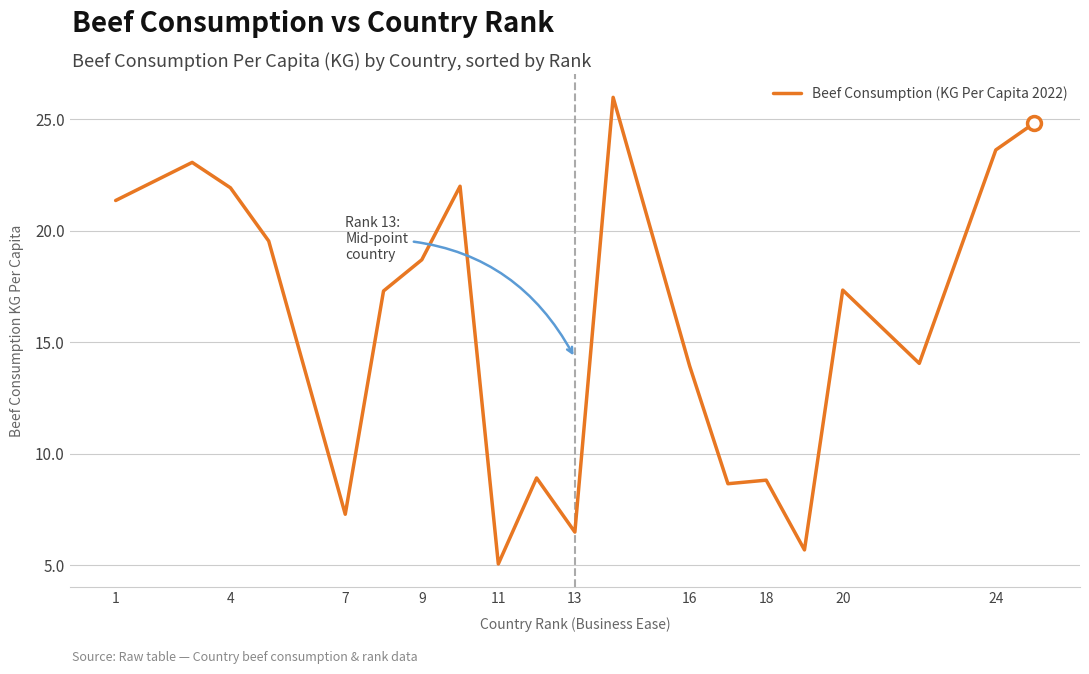

How many values are below 17?

9